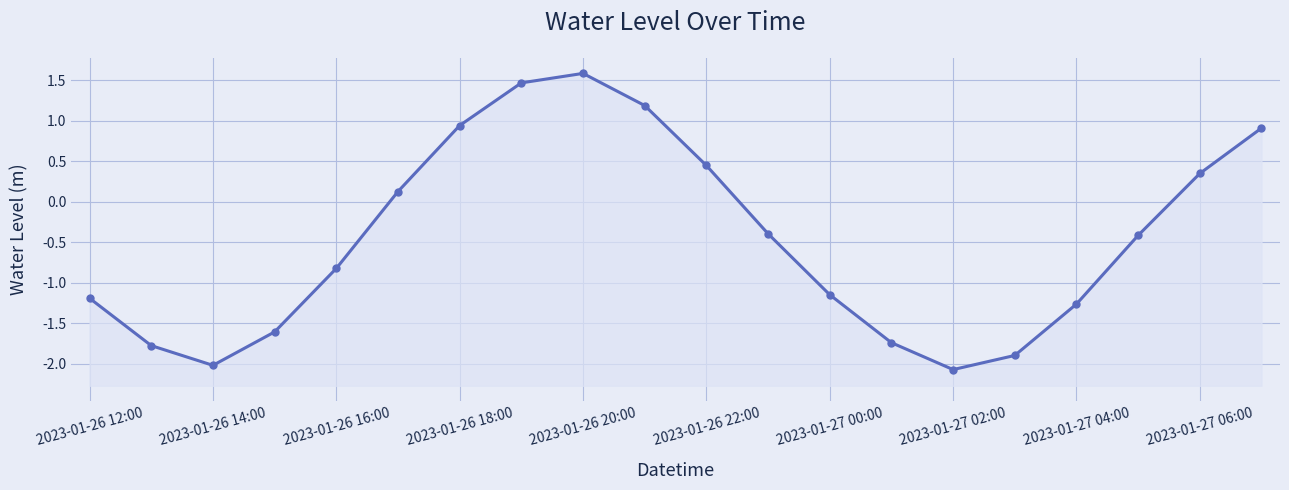

What is the average value?

-0.5